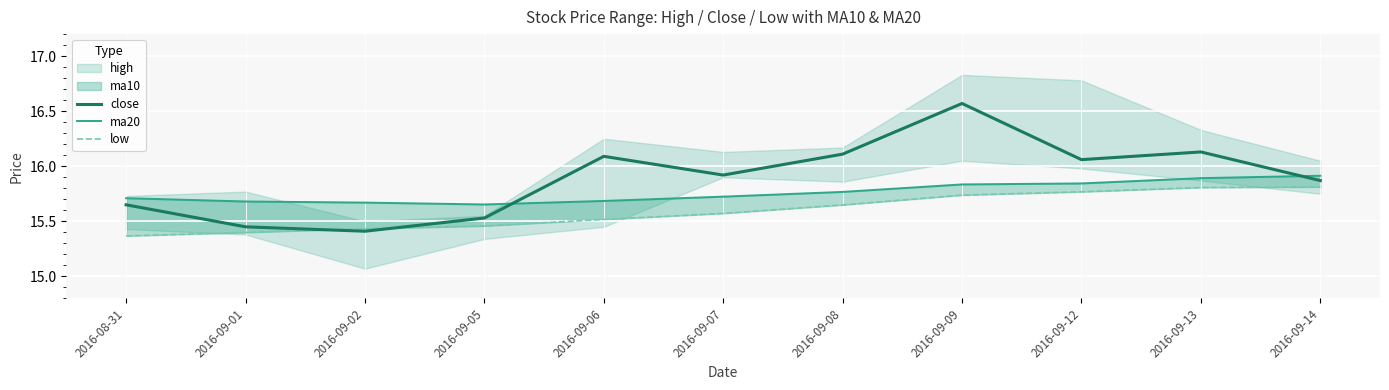

What is the approximate value of close at 2016-09-09?

16.6